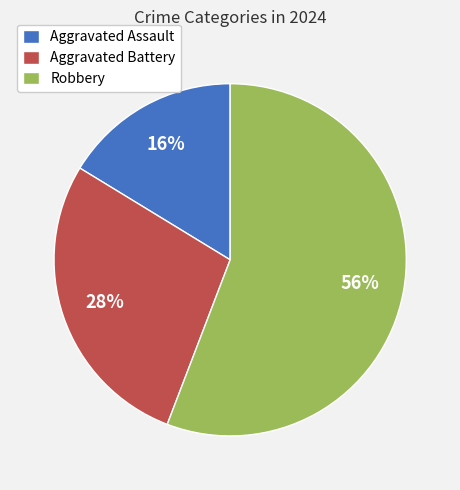

To the nearest percent, what portion does Robbery represent?

56%